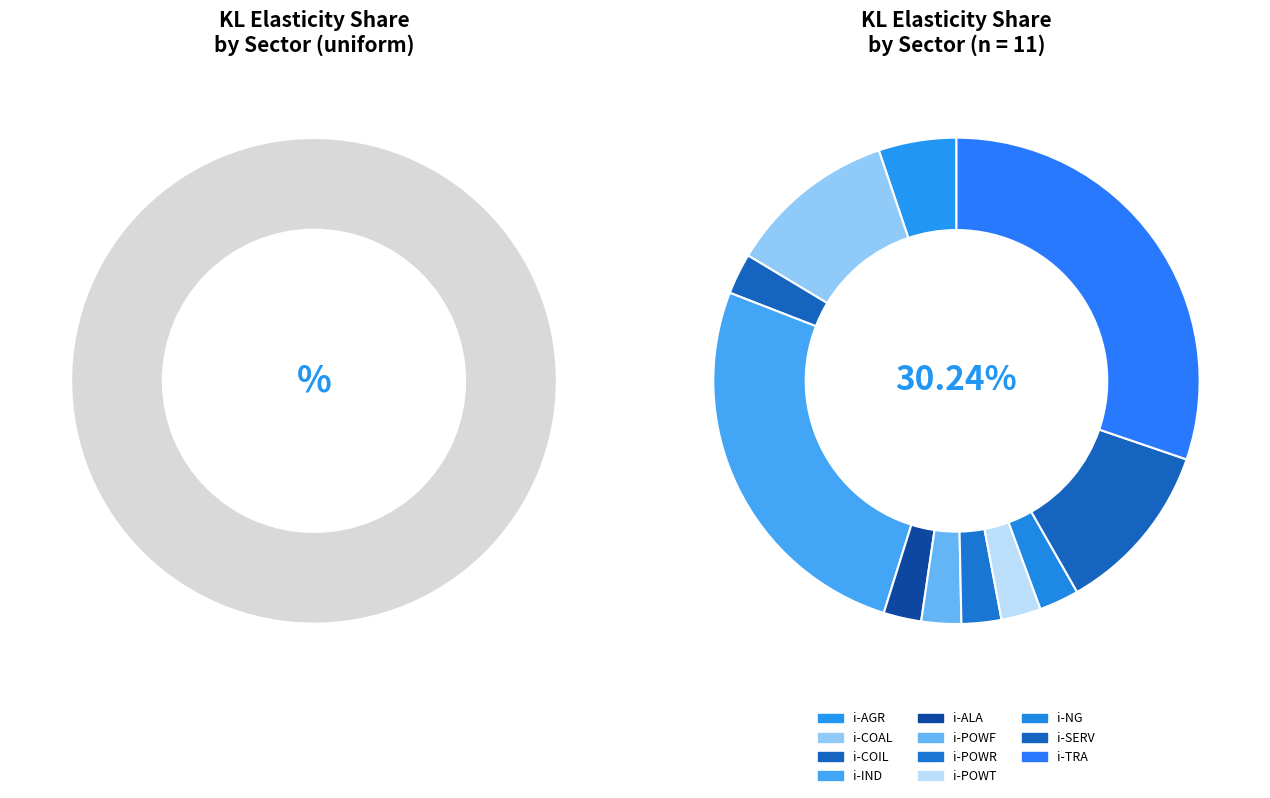

Which slice is the largest?

i-TRA